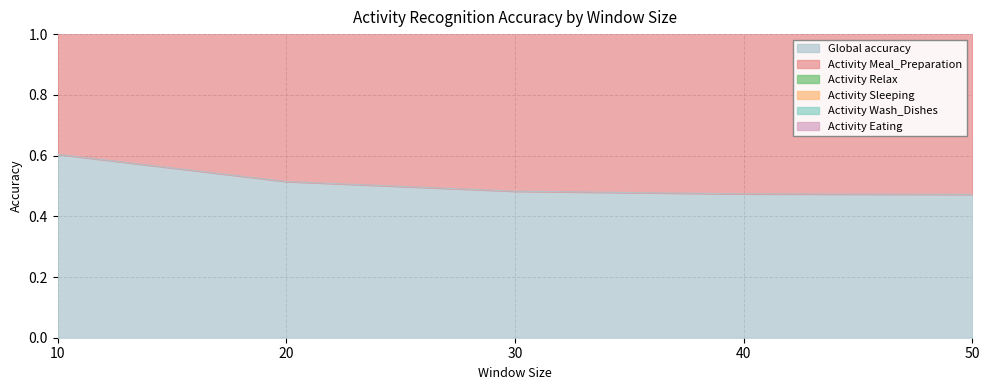

What is the greatest value displayed?

2.8